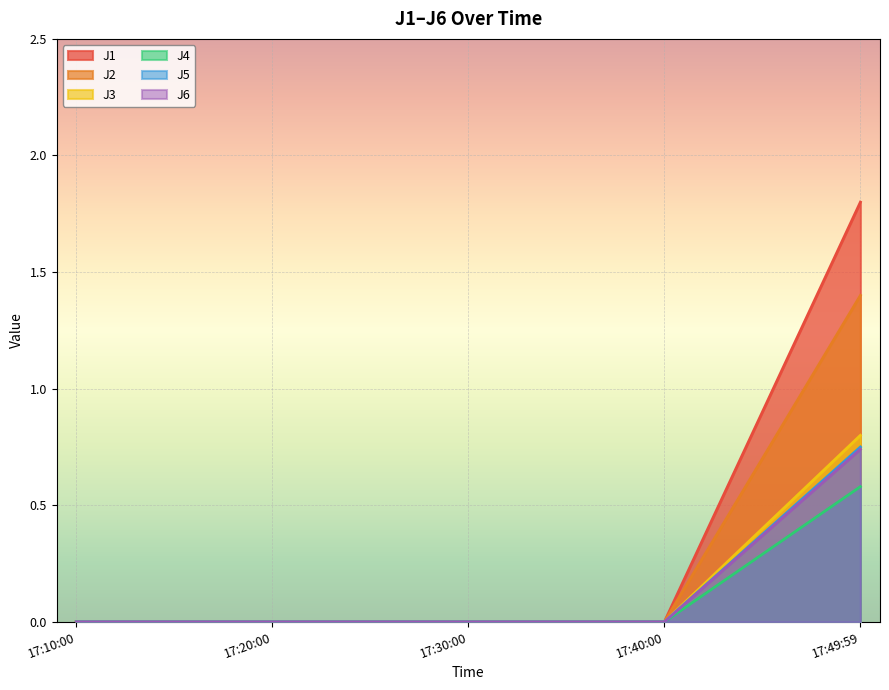

At which category does the chart reach its peak across all series?

17:49:59